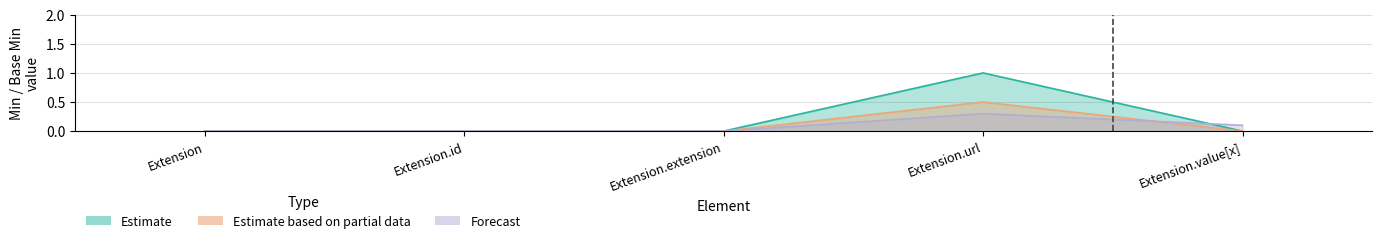

At which category does the chart reach its minimum across all series?

Extension